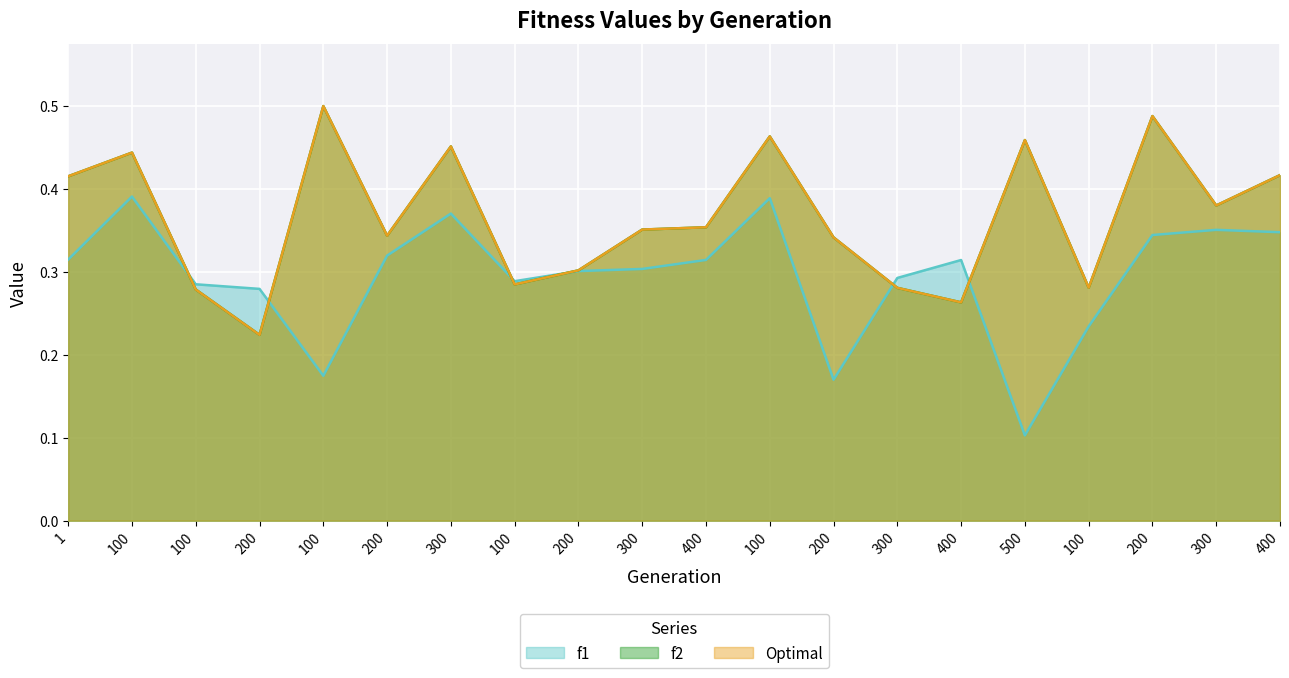

At how many categories does at least one series exceed 0?

20